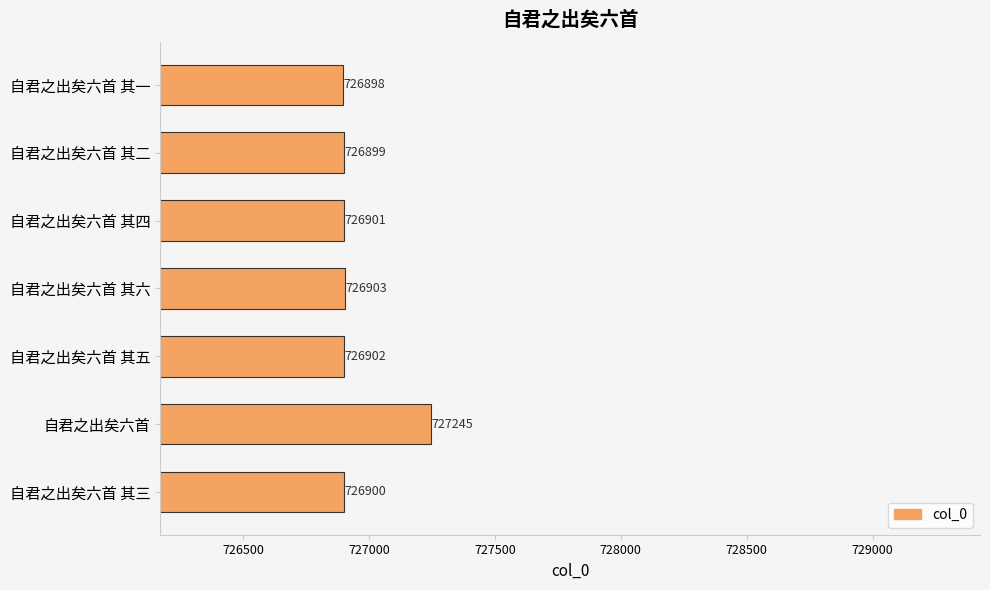

Reading top to bottom, list all the values displayed in this chart.

726898	726899	726901	726903	726902	727245	726900